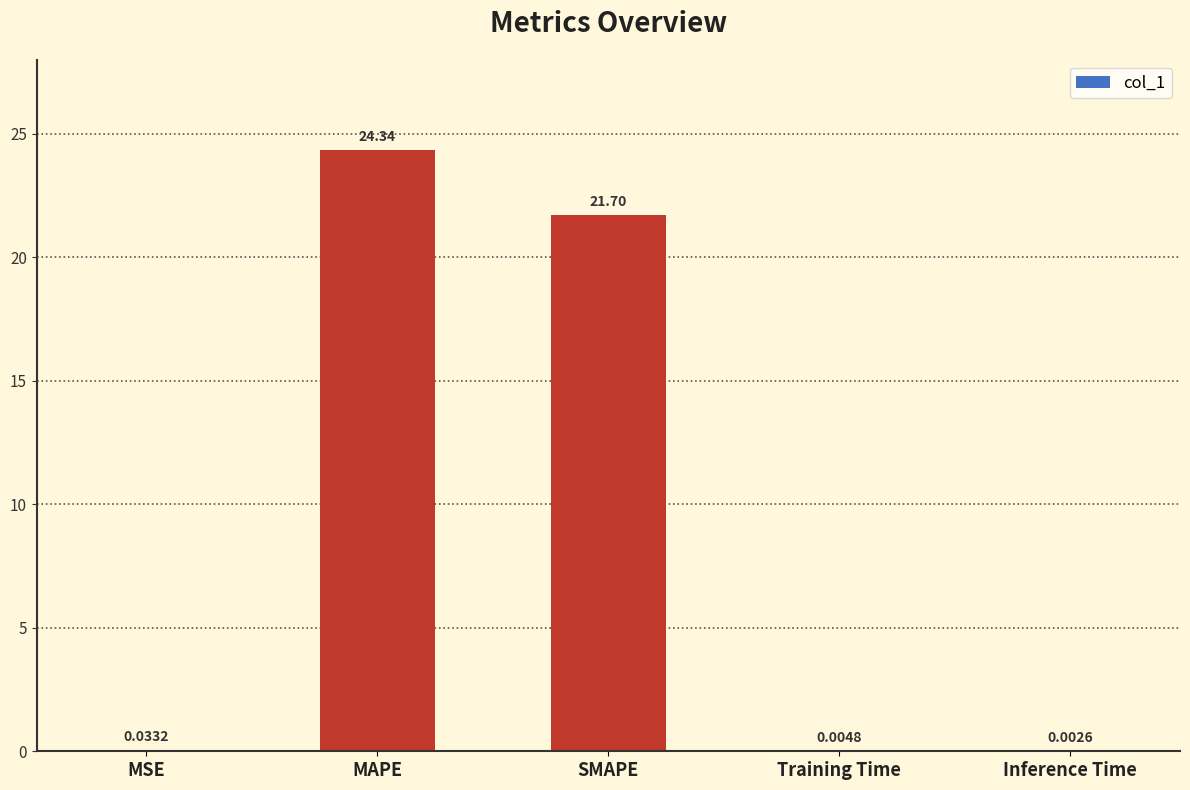

How many series are shown in this chart?

1